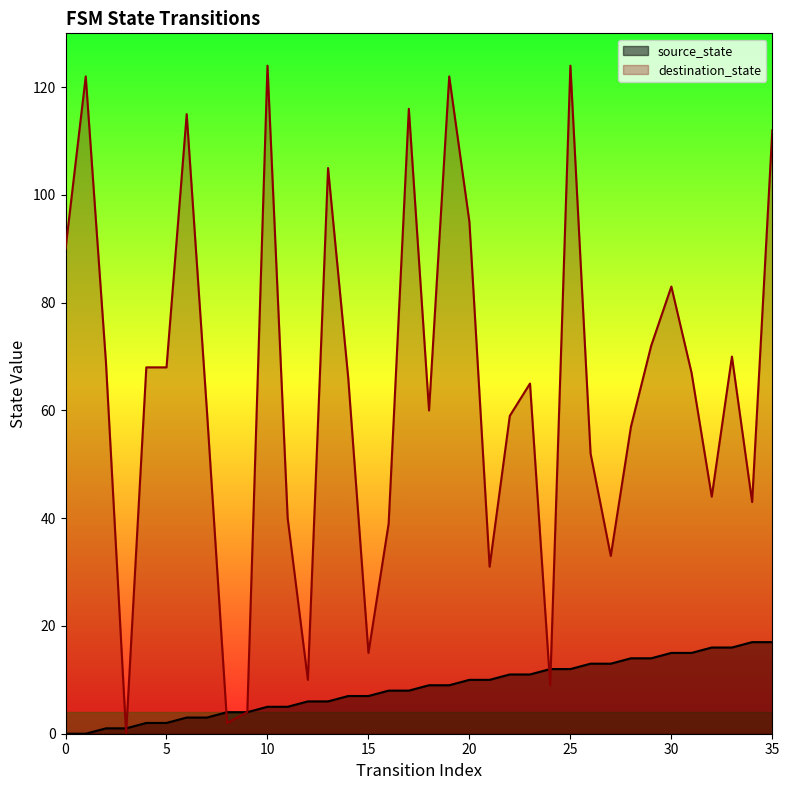

How many values in source_state are above zero?

34